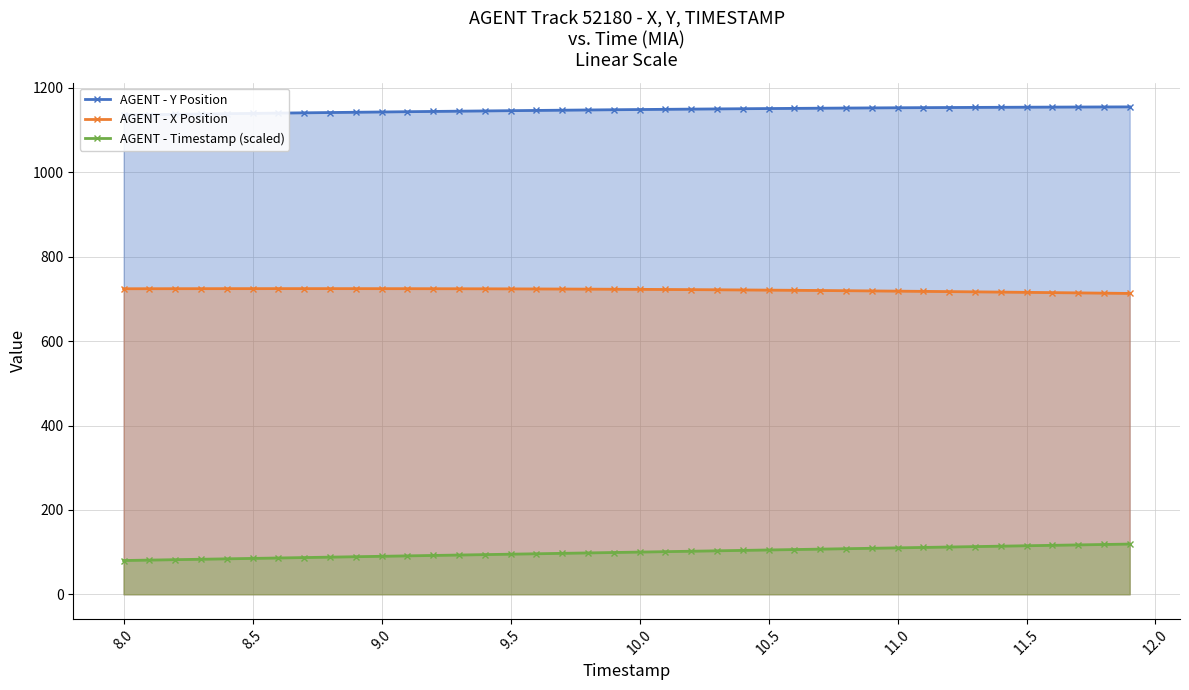

What is the highest value of the AGENT - X Position series?

724.4